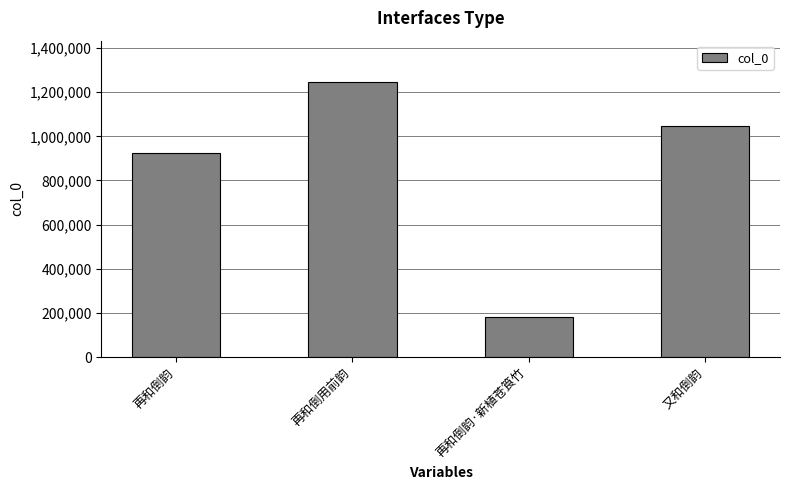

Where does the data first go above 1048761?

再和倒用前韵